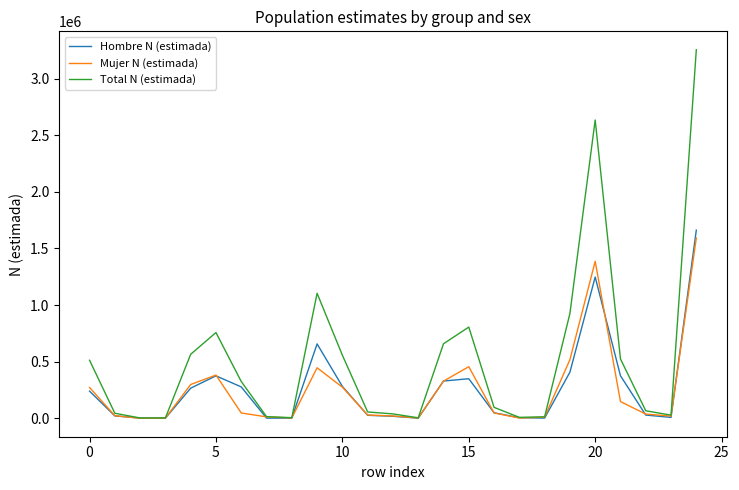

What is the greatest value displayed?

3254636